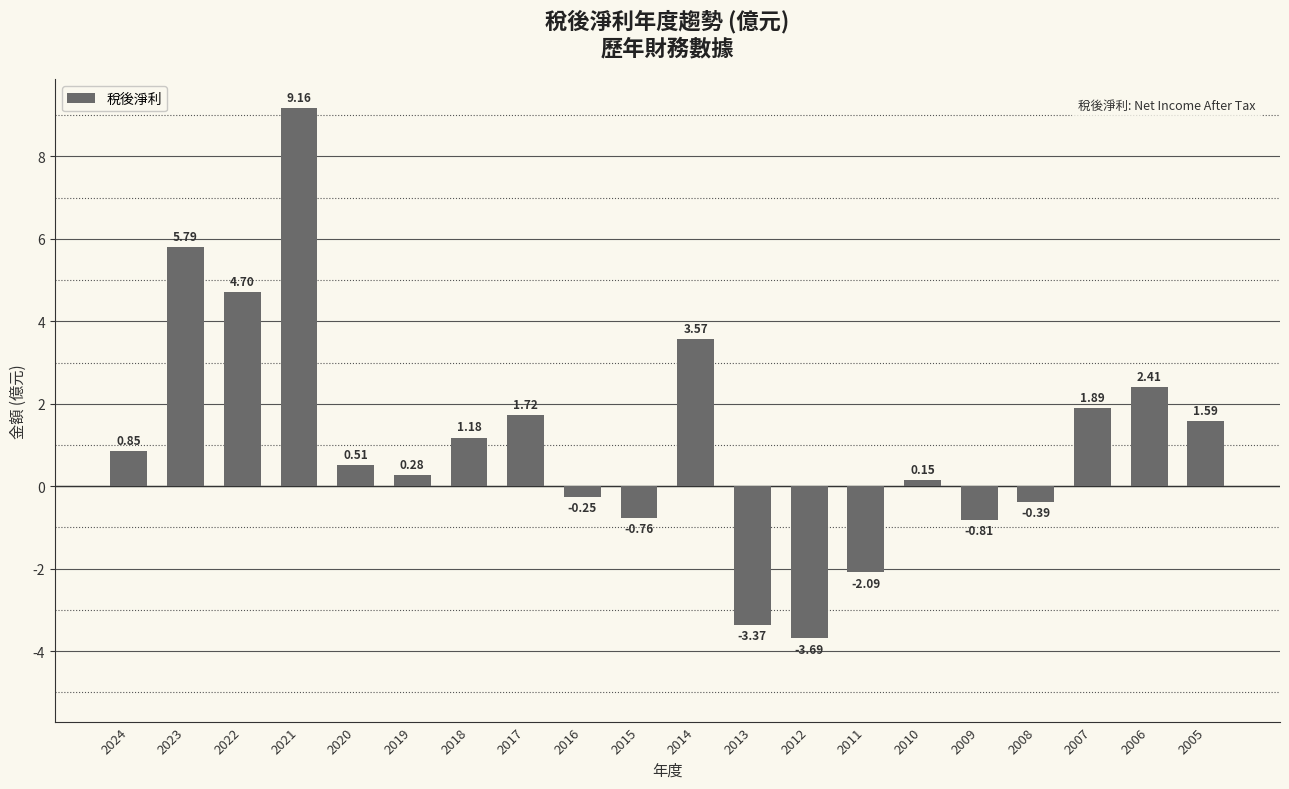

What is the sum of all values?

22.4